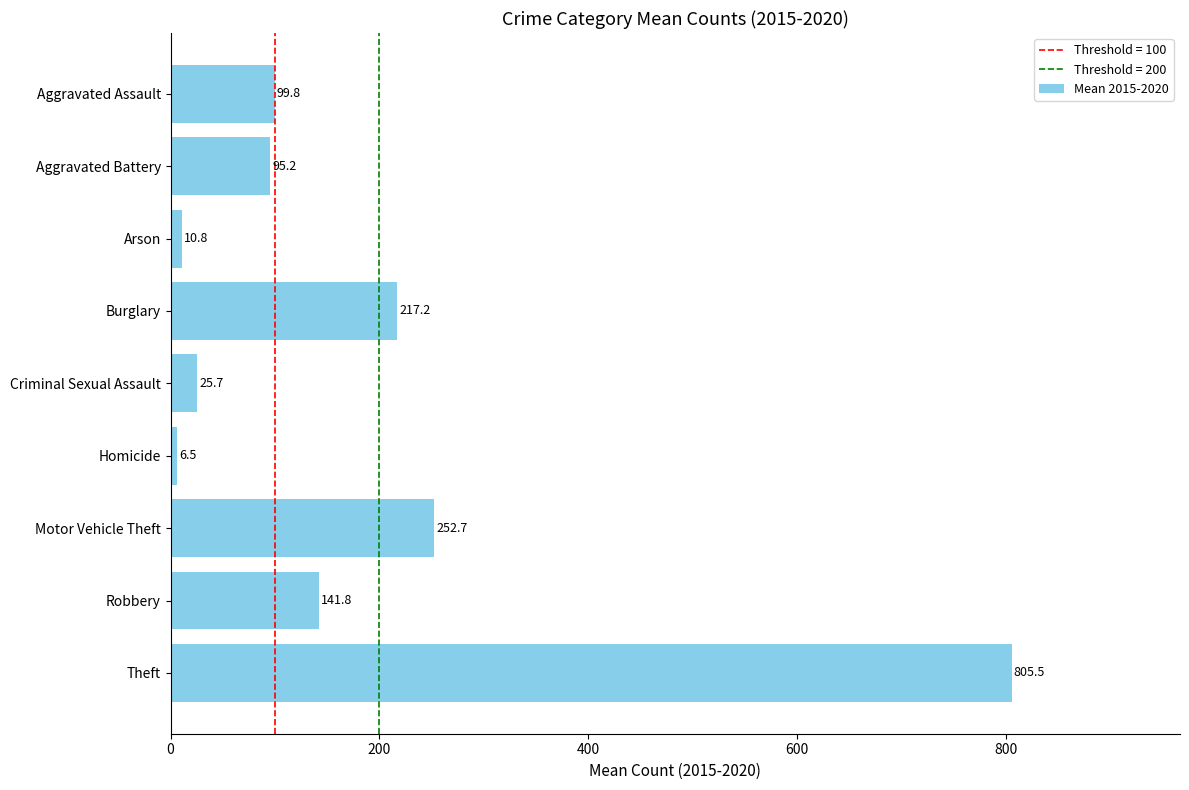

List the labels in order of value, smallest first.

Homicide, Arson, Criminal Sexual Assault, Aggravated Battery, Aggravated Assault, Robbery, Burglary, Motor Vehicle Theft, Theft